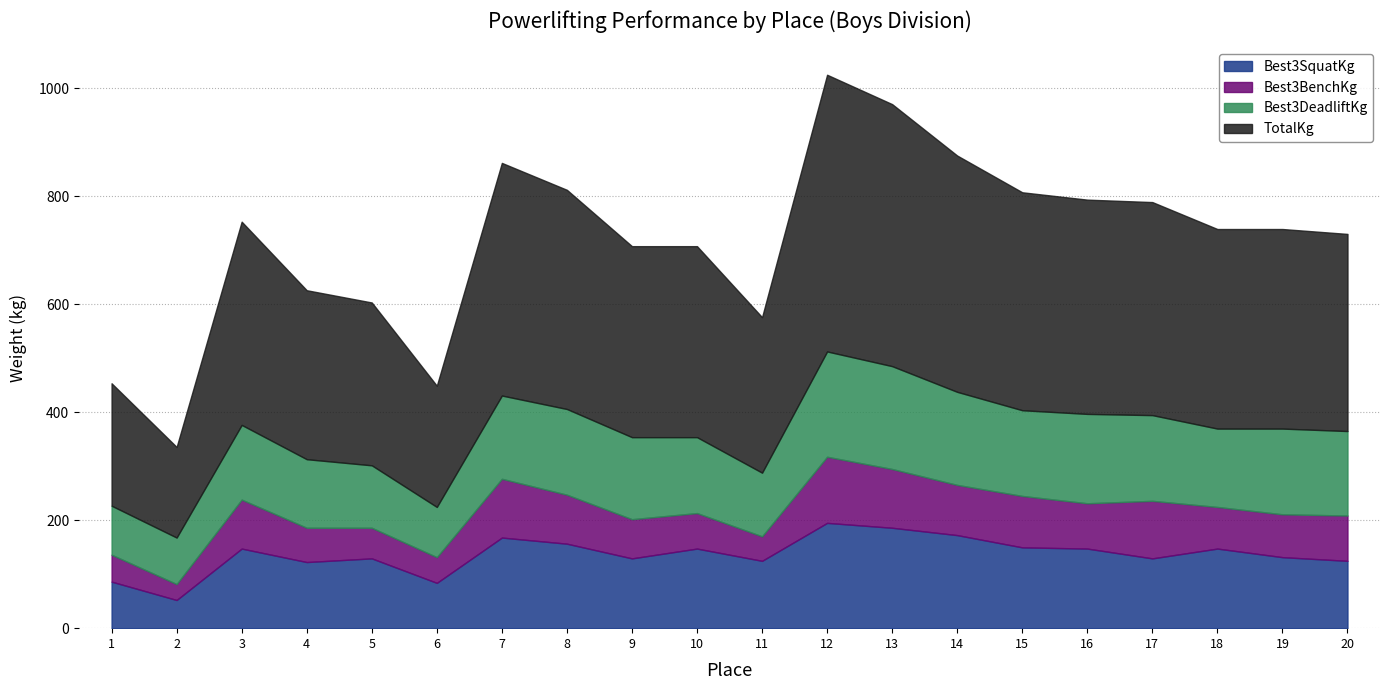

List the series in order of their peak value, highest first.

TotalKg, Best3SquatKg, Best3DeadliftKg, Best3BenchKg